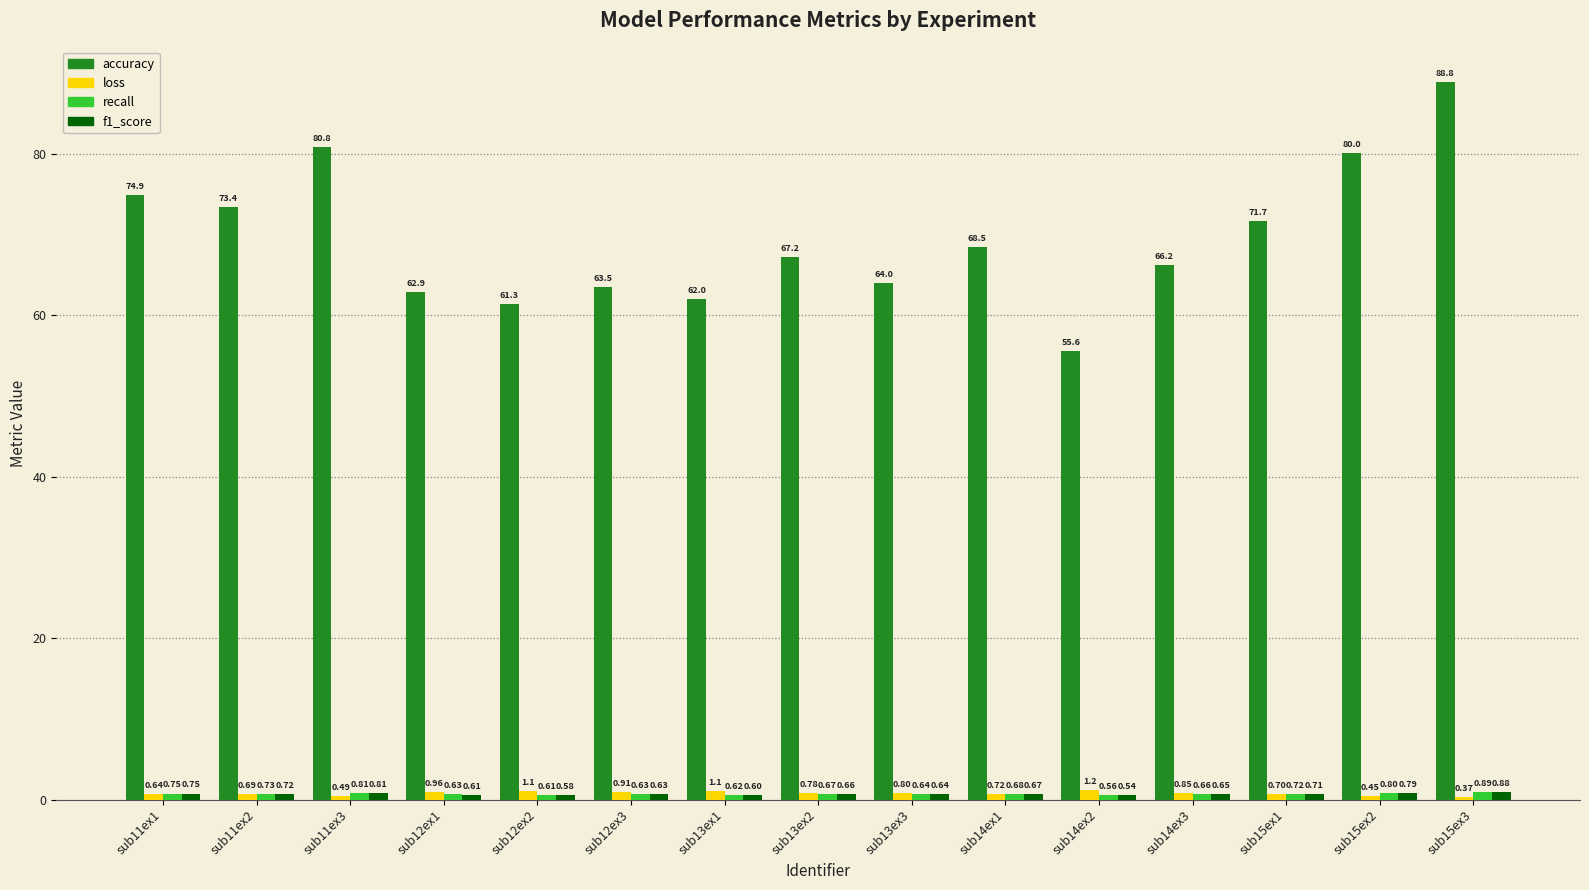

What is the average value of the loss series?

0.8